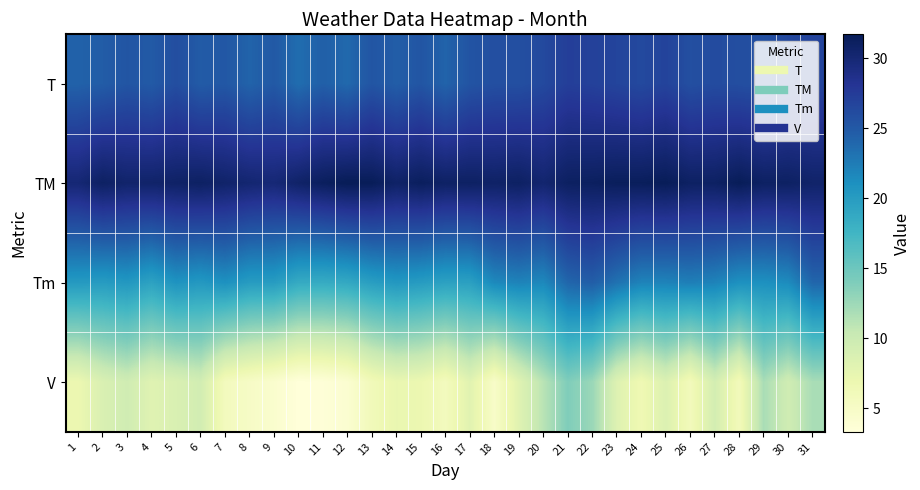

Reading left to right, what are all the values shown in this chart?

T: 1=24.3	2=24.7	3=25.3	4=24.9	5=25.9	6=24.8	7=25.1	8=24.2	9=25.0	10=23.5	11=24.5	12=23.8	13=25.3	14=24.6	15=25.3	16=24.2	17=25.4	18=25.8	19=25.8	20=26.3	21=27.2	22=27.0	23=26.7	24=26.3	25=26.8	26=25.8	27=26.1	28=25.9	29=25.7	30=26.4	31=26.8
TM: 1=30.0	2=31.0	3=30.5	4=30.6	5=30.8	6=31.0	7=30.6	8=30.2	9=29.9	10=30.7	11=31.3	12=31.7	13=31.6	14=30.8	15=31.3	16=30.9	17=31.0	18=30.8	19=31.0	20=30.3	21=31.1	22=31.2	23=31.4	24=31.4	25=31.6	26=31.0	27=31.0	28=31.6	29=31.0	30=31.0	31=30.6
Tm: 1=20.2	2=20.0	3=20.4	4=19.4	5=20.8	6=20.3	7=21.0	8=20.0	9=20.0	10=18.6	11=18.5	12=18.8	13=19.8	14=20.4	15=20.0	16=19.5	17=19.6	18=21.6	19=22.0	20=21.6	21=24.0	22=24.6	23=23.2	24=22.0	25=22.0	26=22.3	27=22.0	28=21.0	29=21.0	30=21.4	31=24.0
V: 1=6.9	2=8.7	3=9.6	4=8.1	5=8.7	6=9.4	7=5.7	8=5.0	9=4.3	10=3.3	11=3.5	12=4.1	13=6.1	14=7.2	15=6.9	16=5.7	17=8.0	18=4.8	19=8.1	20=11.1	21=13.9	22=12.6	23=8.3	24=6.5	25=8.5	26=5.9	27=9.3	28=5.9	29=11.9	30=9.6	31=11.9